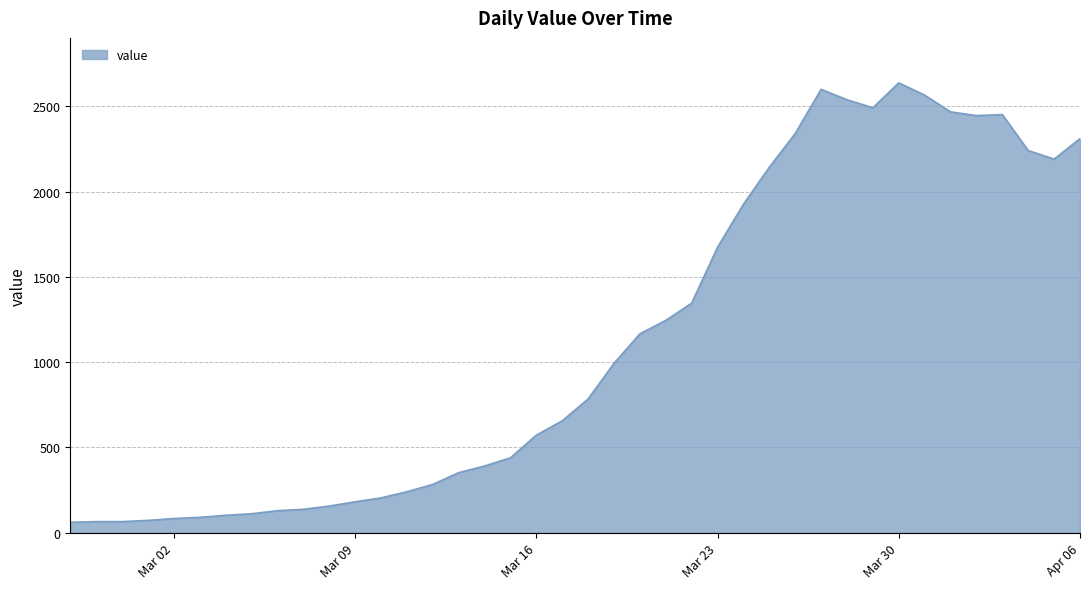

What is the difference between the maximum and minimum values?

2577